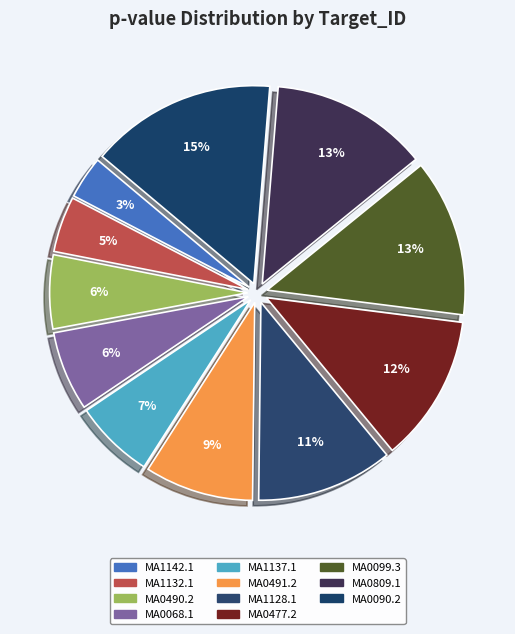

Does any single category account for the majority?

No